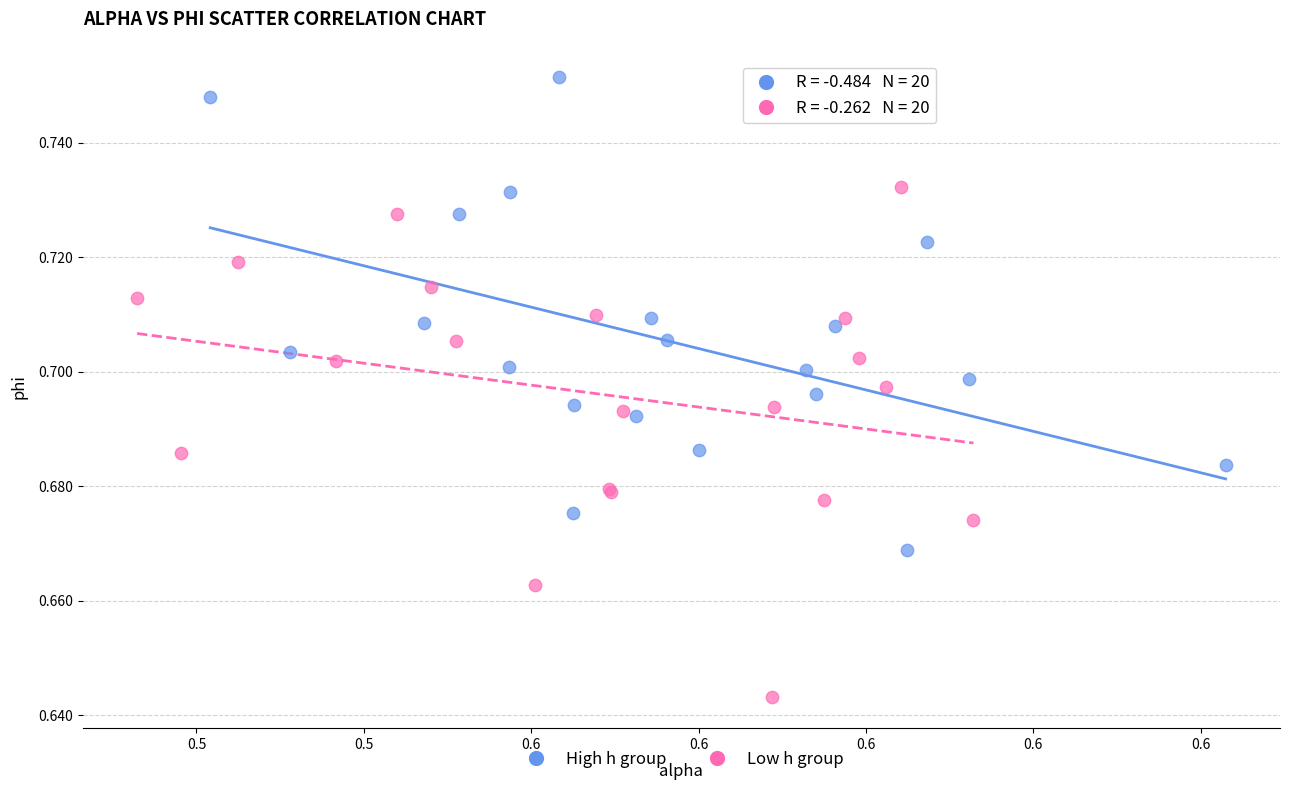

Which series reaches the minimum Y coordinate?

Low h group